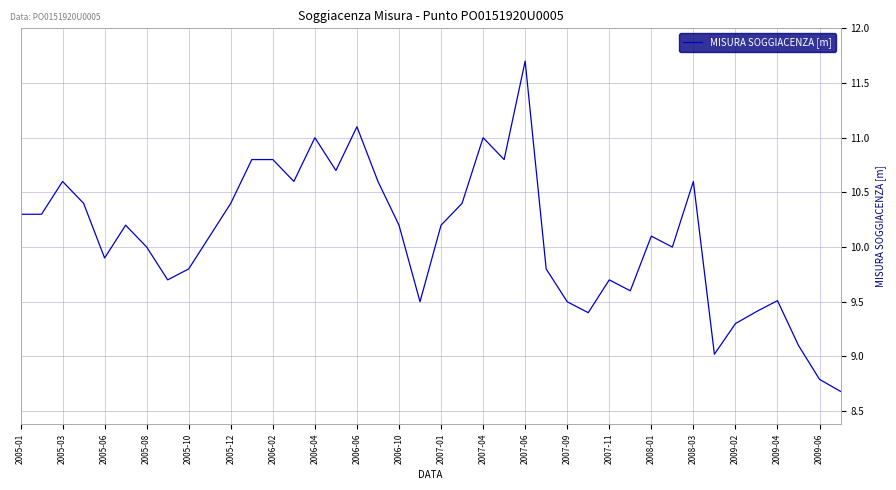

What is the difference between the second highest and second lowest values?

2.3